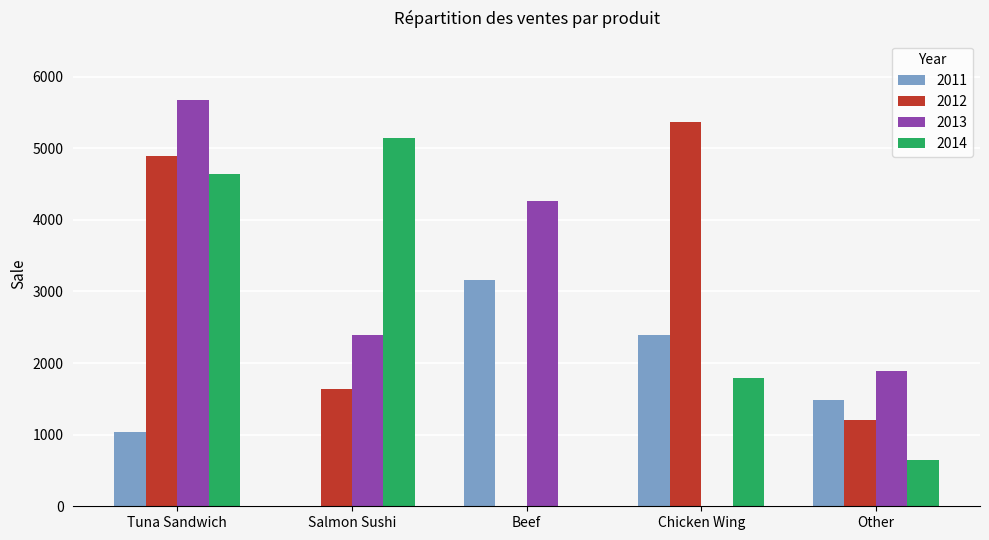

What is the greatest value displayed?

5676